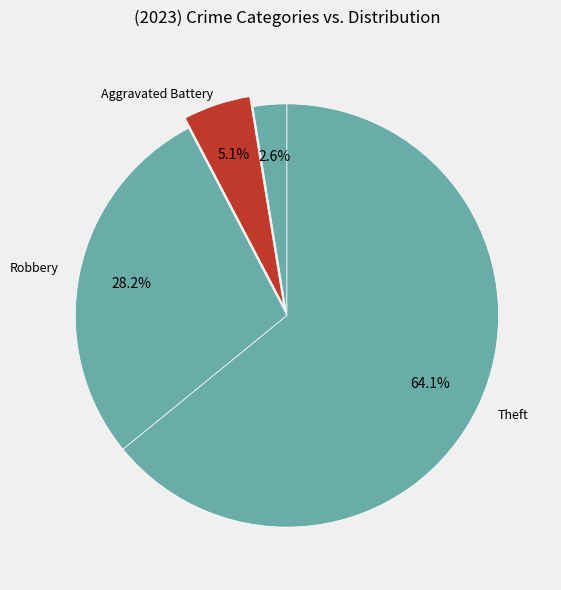

Is there any slice that represents more than half of the pie?

Yes